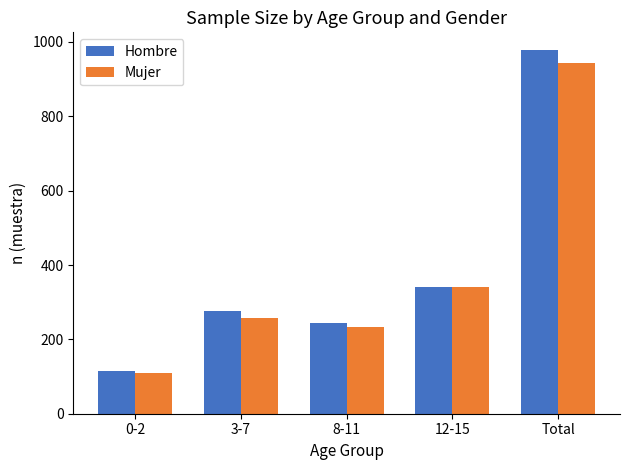

Is the value of Mujer at 8-11 greater than the value of Hombre at 12-15?

No